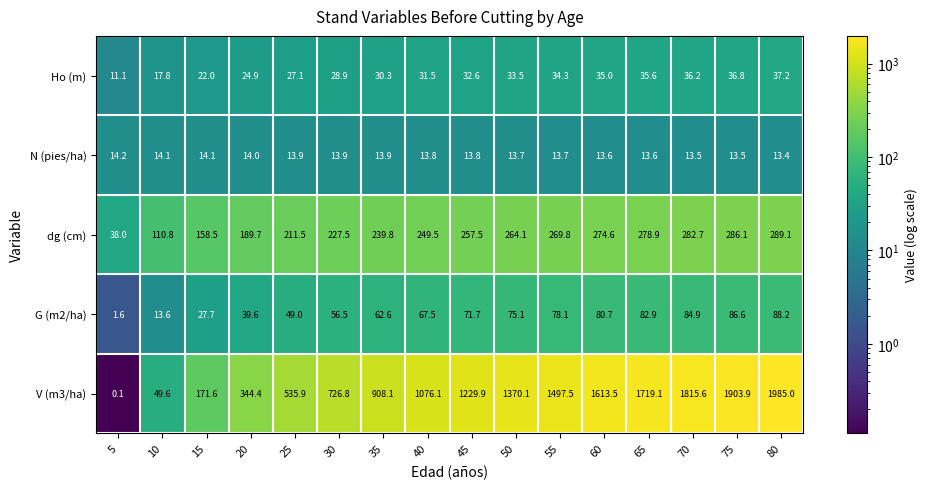

At how many categories does at least one series exceed 1390?

6